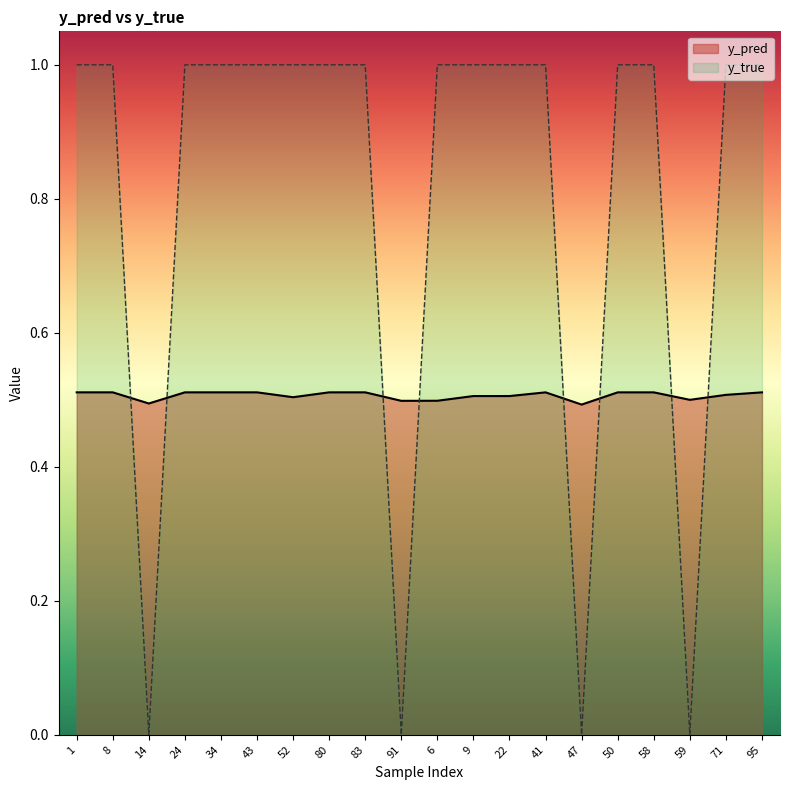

Which has a higher value, 59 or 50?

50